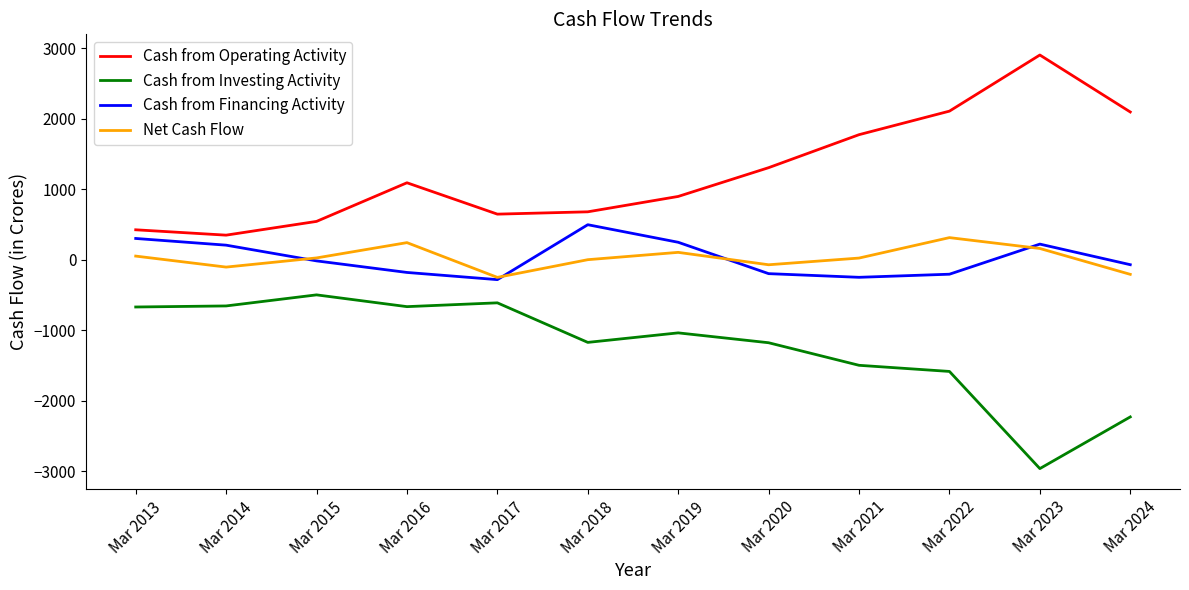

True or false: Cash from Operating Activity has a value of 1090 at Mar 2016.

True